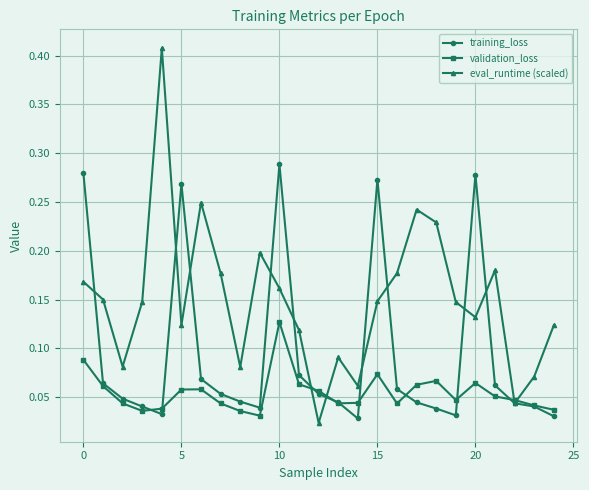

At how many categories does at least one series exceed 0?

25